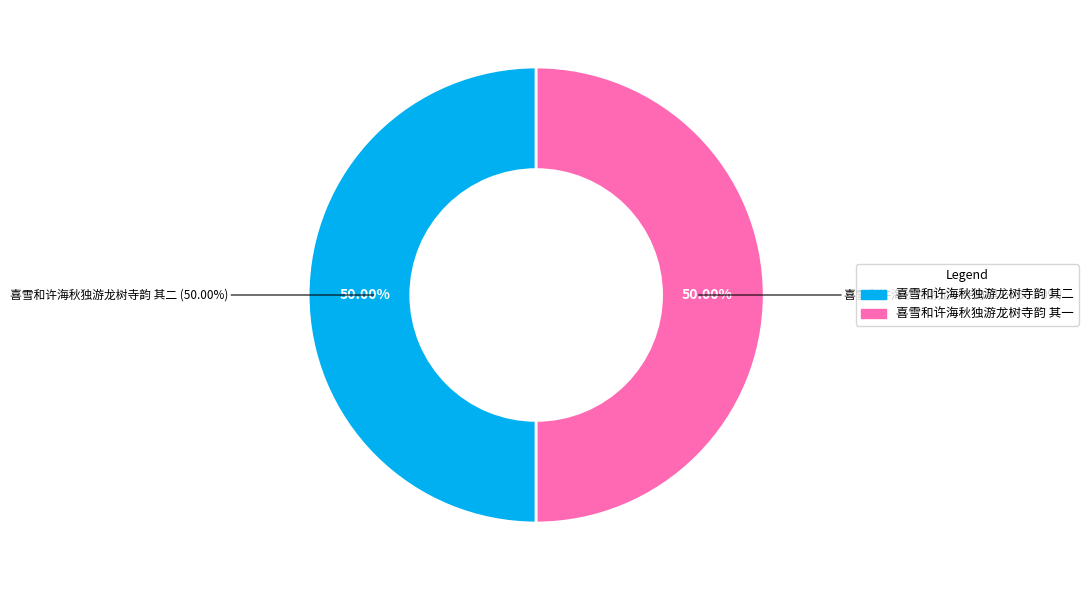

Which slice is the smallest?

喜雪和许海秋独游龙树寺韵 其一